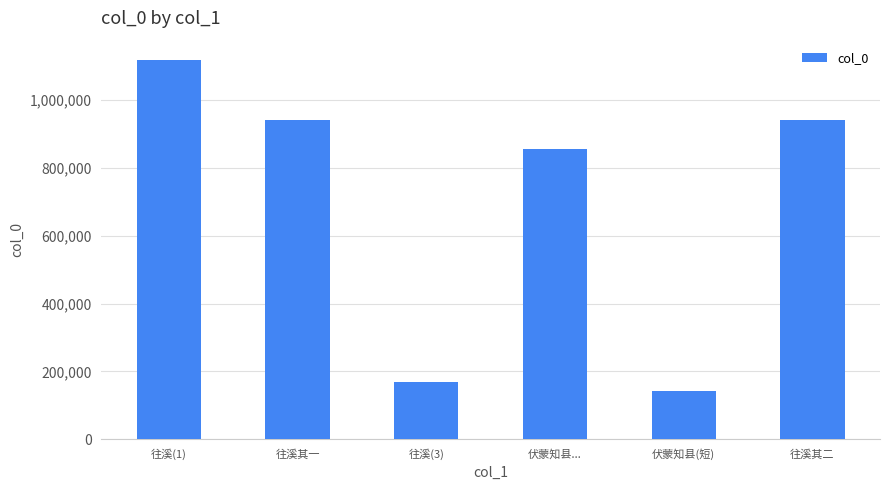

The value at 伏蒙知县... is 855931. True or false?

True